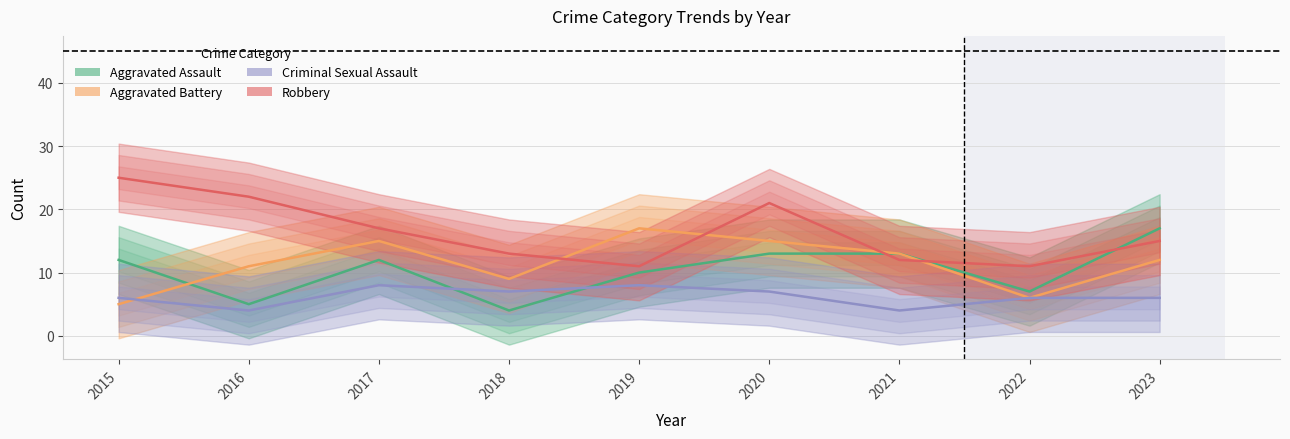

Where is the first local maximum for Criminal Sexual Assault?

2017